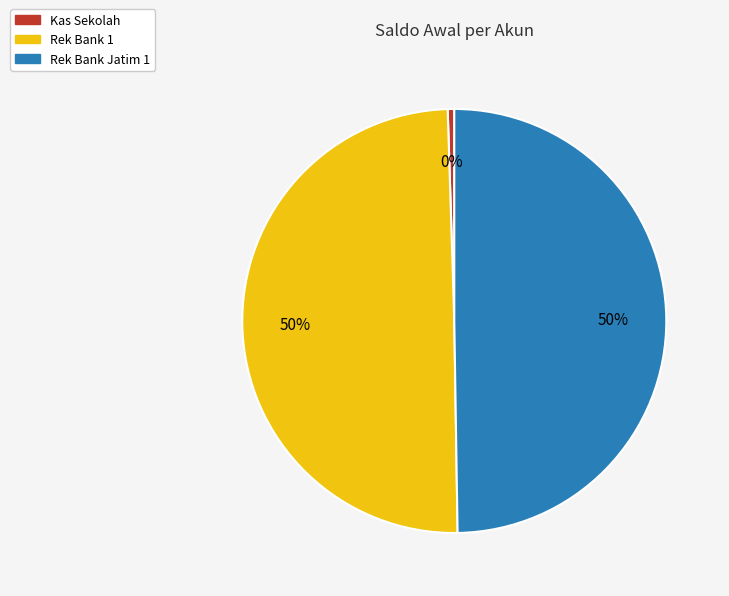

Does Kas Sekolah account for over 50% of the chart?

No